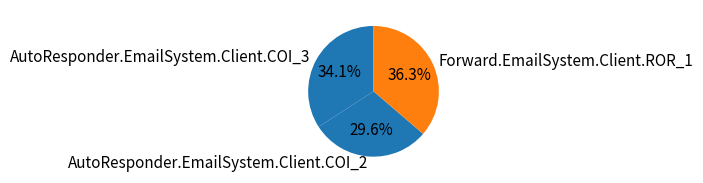

Rank the categories by value from lowest to highest.

AutoResponder.EmailSystem.Client.COI_2, AutoResponder.EmailSystem.Client.COI_3, Forward.EmailSystem.Client.ROR_1